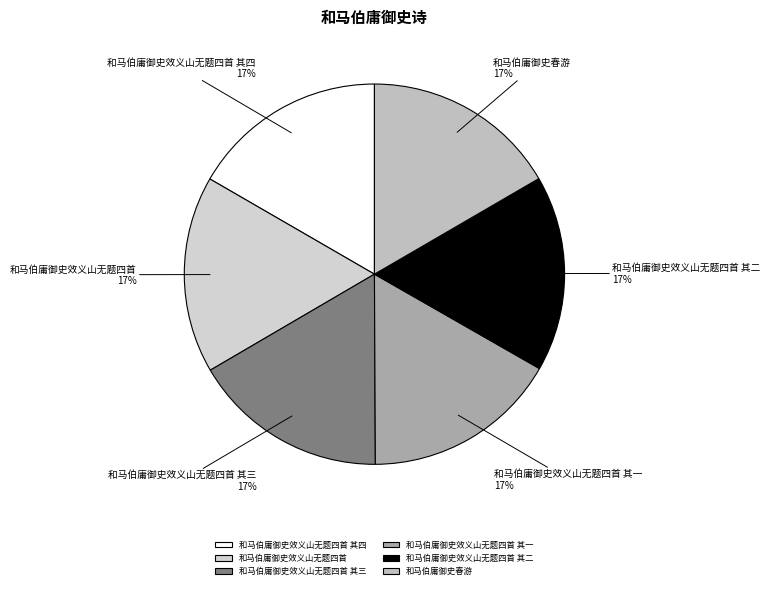

To the nearest percent, what percentage of the pie is 和马伯庸御史效义山无题四首?

17%